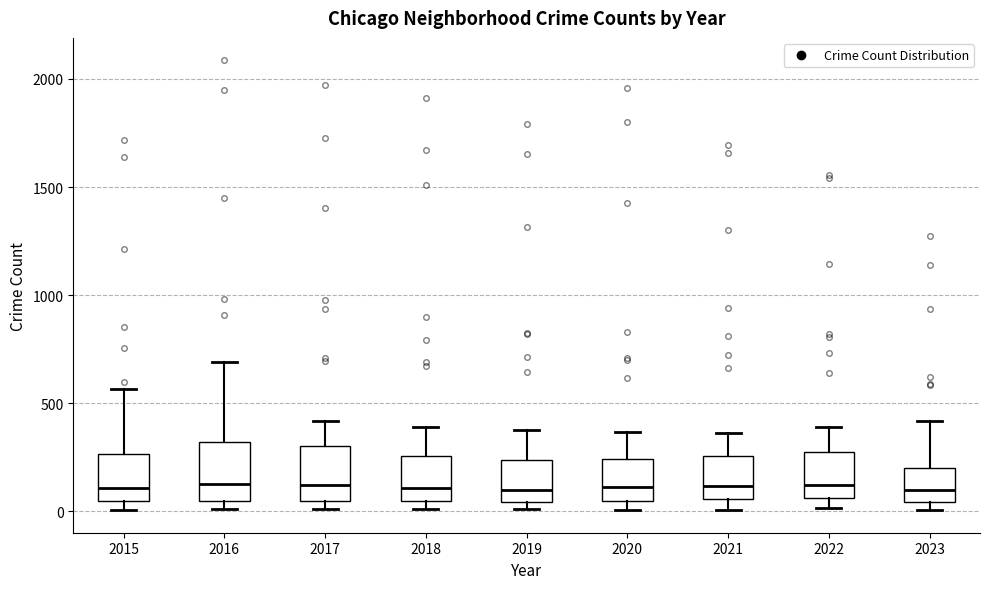

Where does the median line of the box at x = 2015 sit on the y-axis? The values are not printed on the chart, so give them approximately, as read against the axis.

100